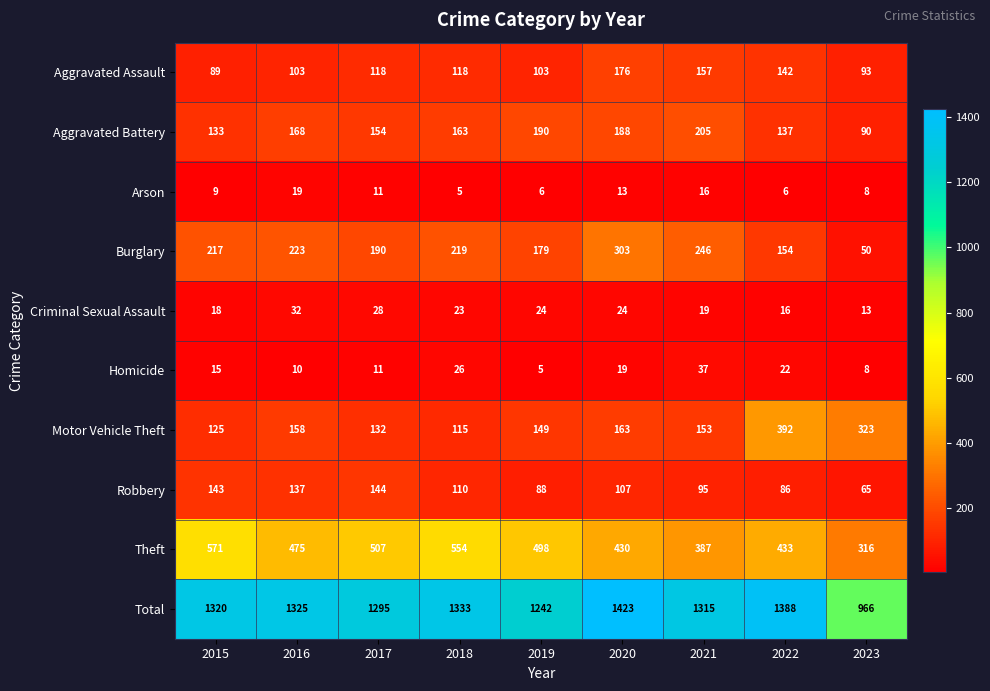

Rank the categories by Total value from highest to lowest.

2020, 2022, 2018, 2016, 2015, 2021, 2017, 2019, 2023